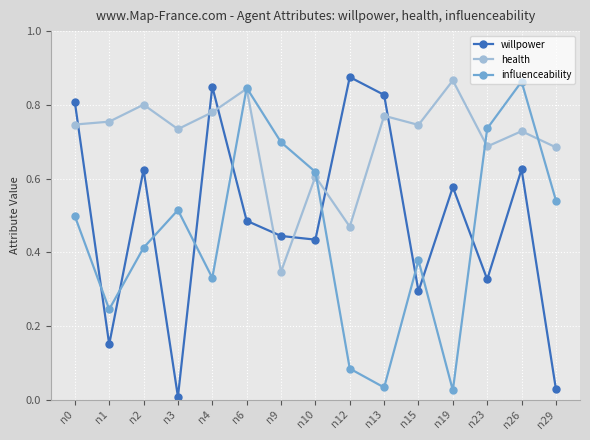

Is it true that health equals 0.8 at n13?

True